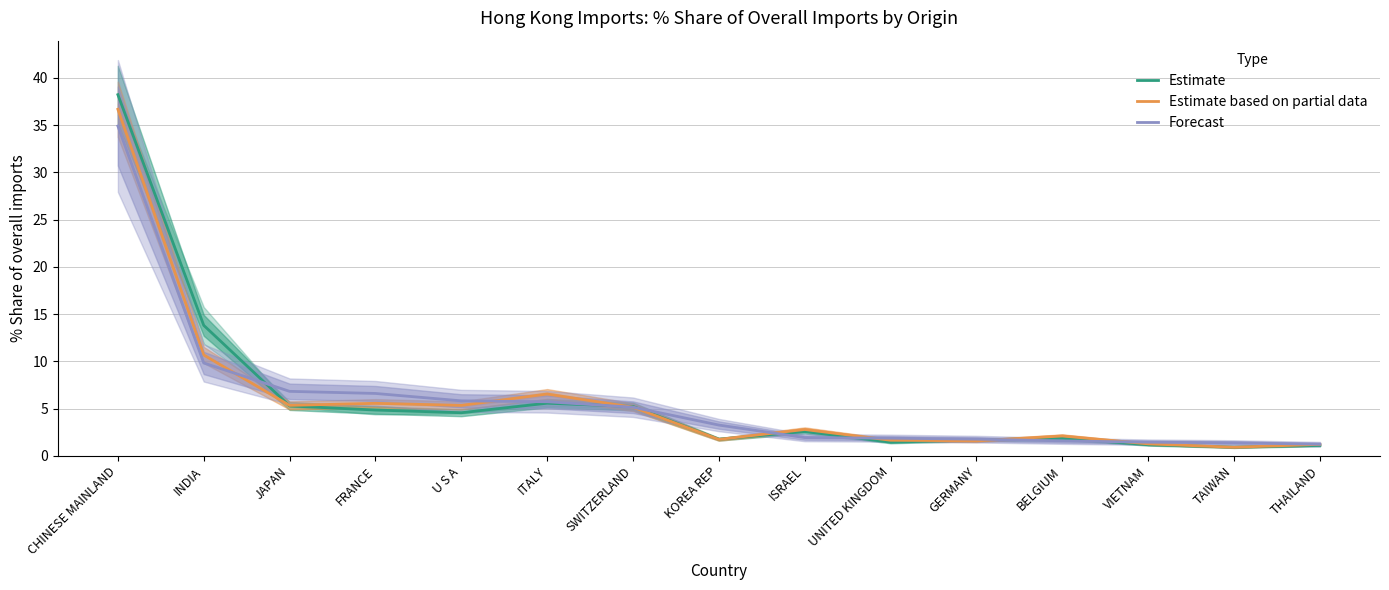

Which series has the widest spread of values?

Estimate